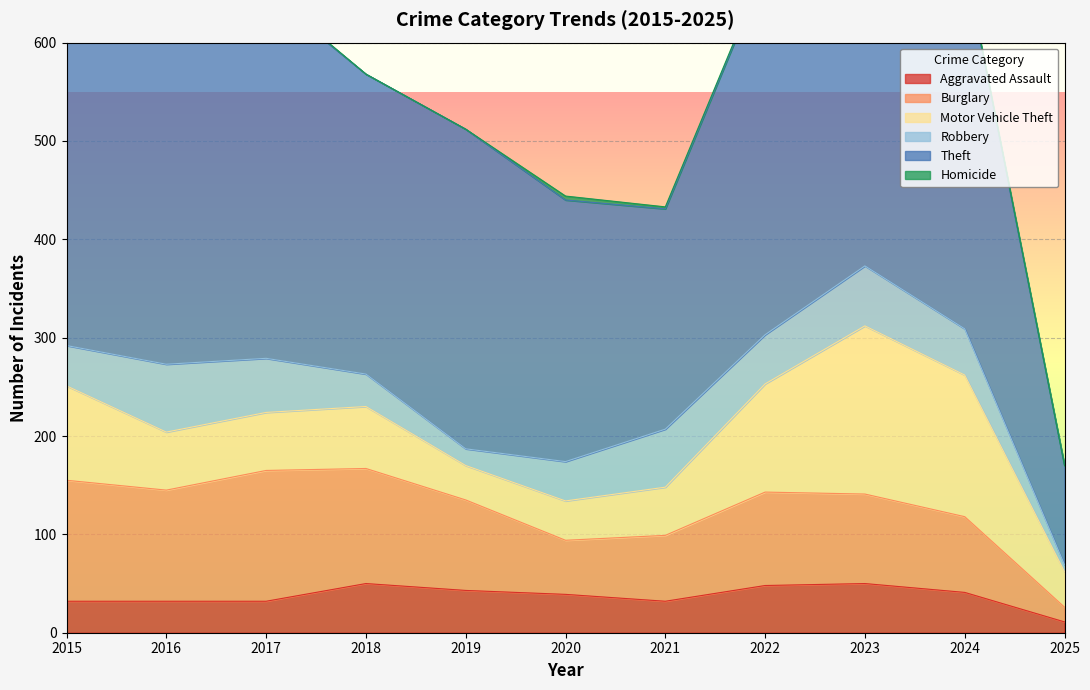

What is the approximate value of Motor Vehicle Theft at 2024?

144